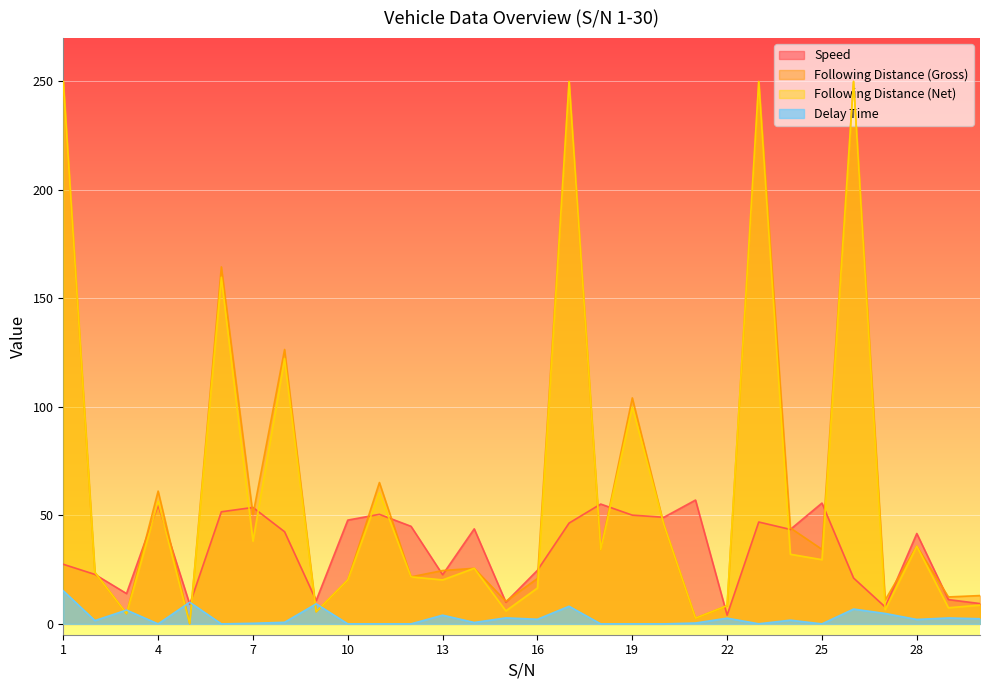

Rank the series by their maximum value, from lowest to highest.

Delay Time, Speed, Following Distance (Gross), Following Distance (Net)